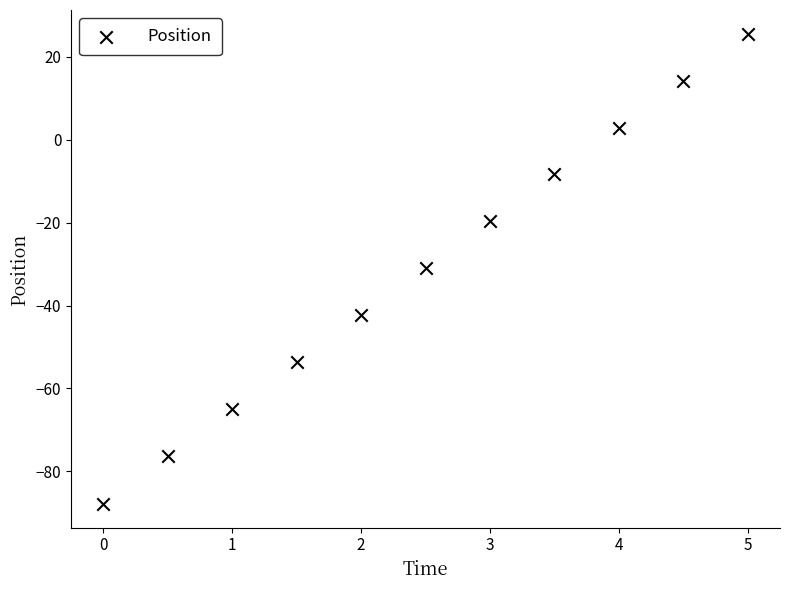

What is the range of X values (max minus min)?

5.0